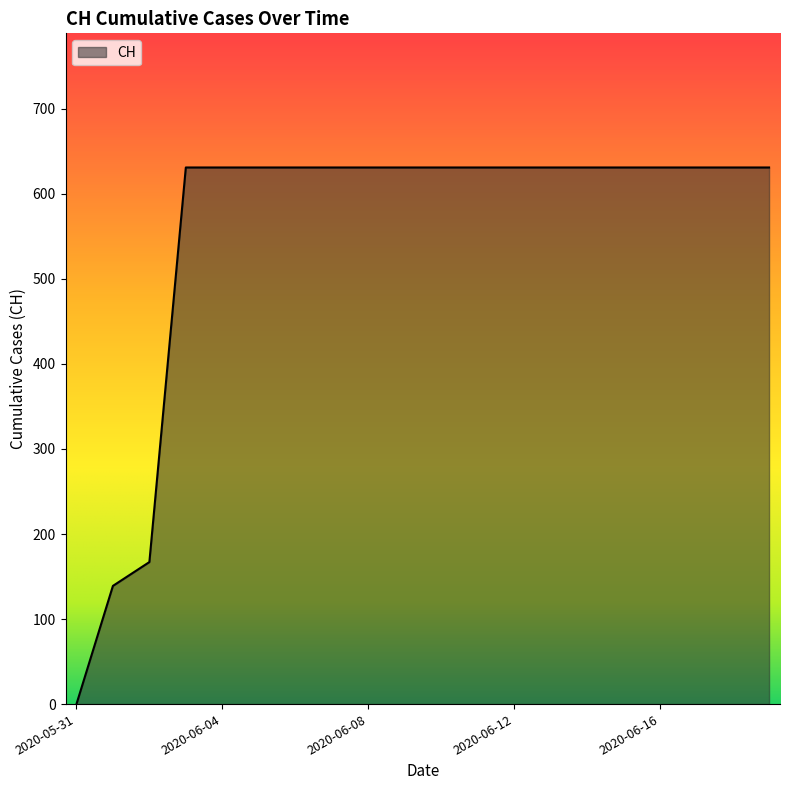

What is the difference between the maximum and minimum values?

631